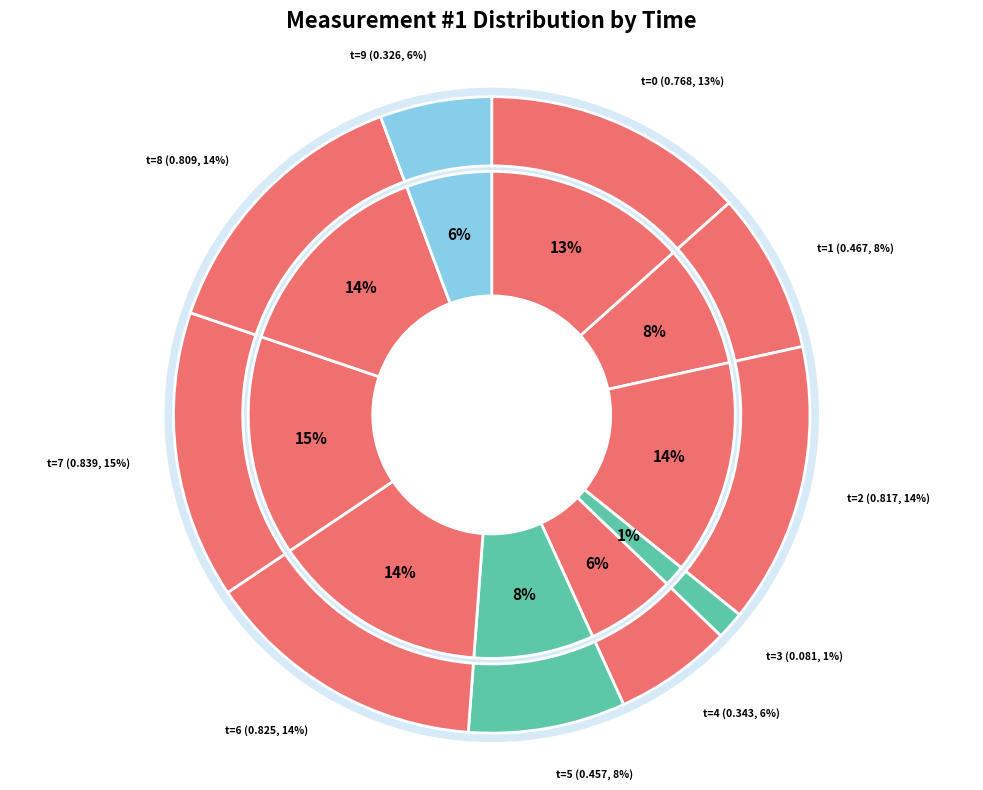

Which has a higher value, 5 or 3?

5